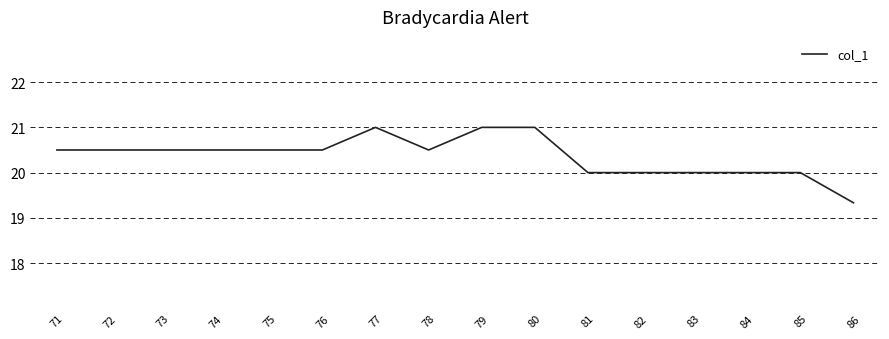

What is the maximum value shown in the chart?

21.0